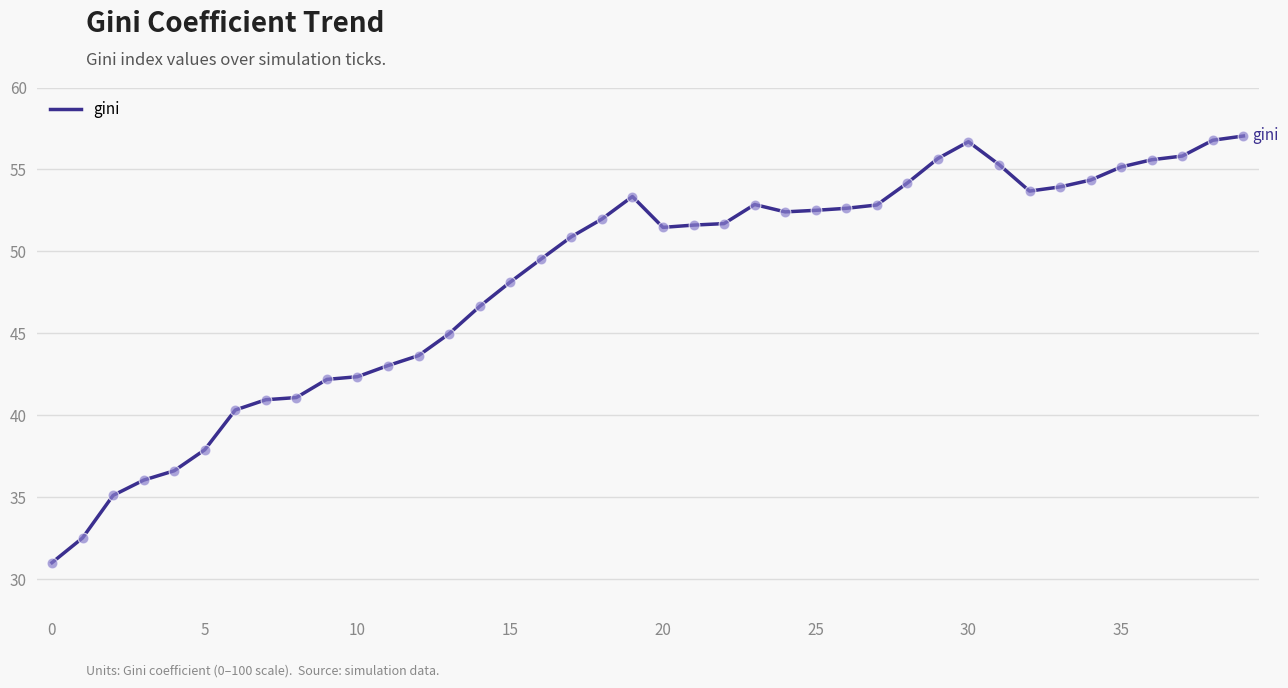

What is the difference between the maximum and minimum values?

26.0